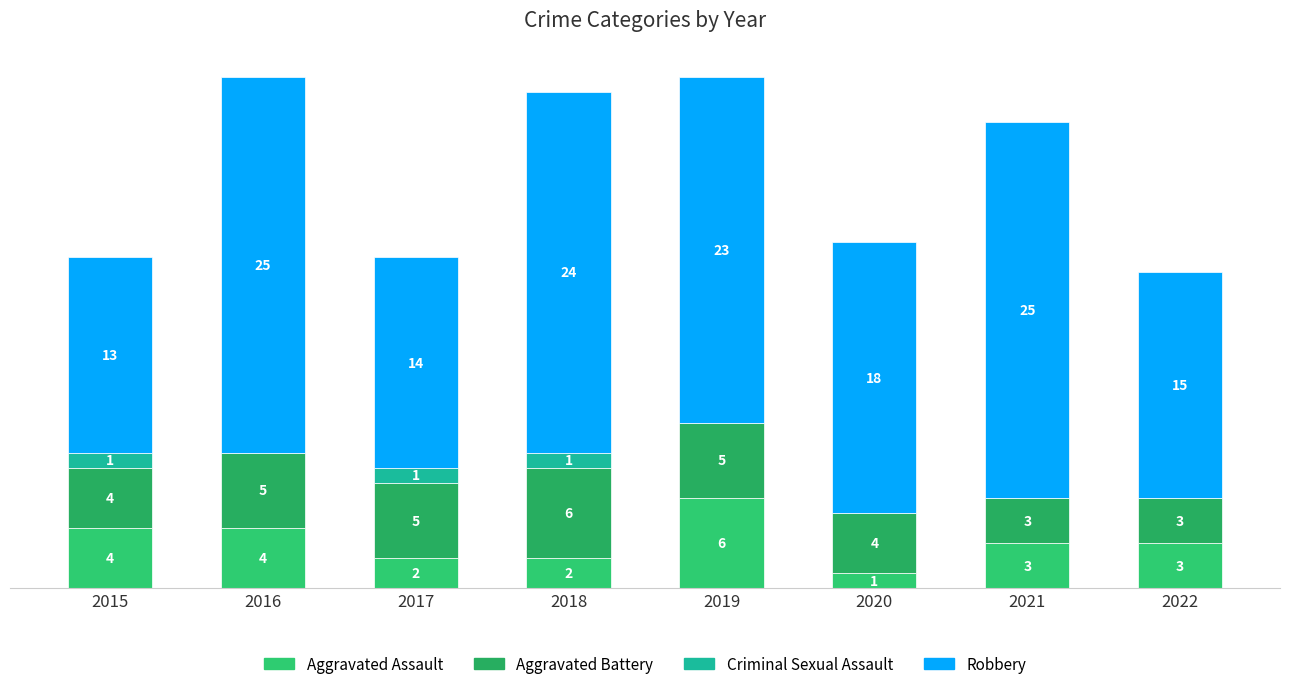

At how many categories does at least one series exceed 18?

4